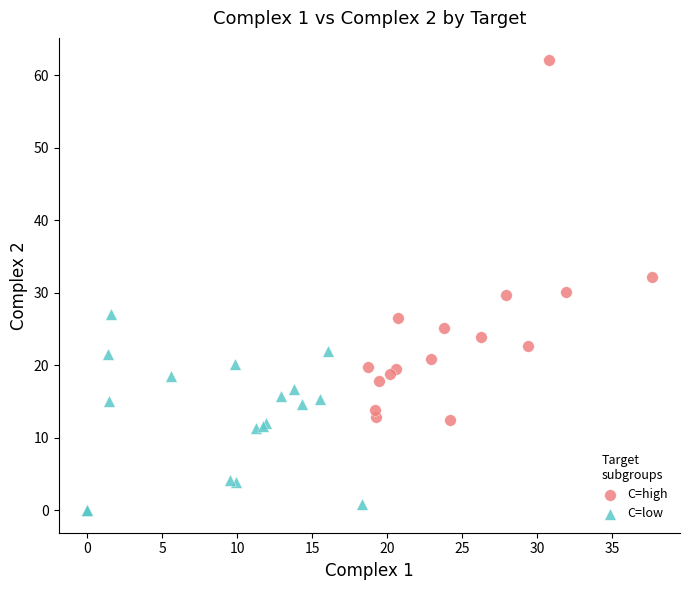

Which series contains the highest Y value?

C=high